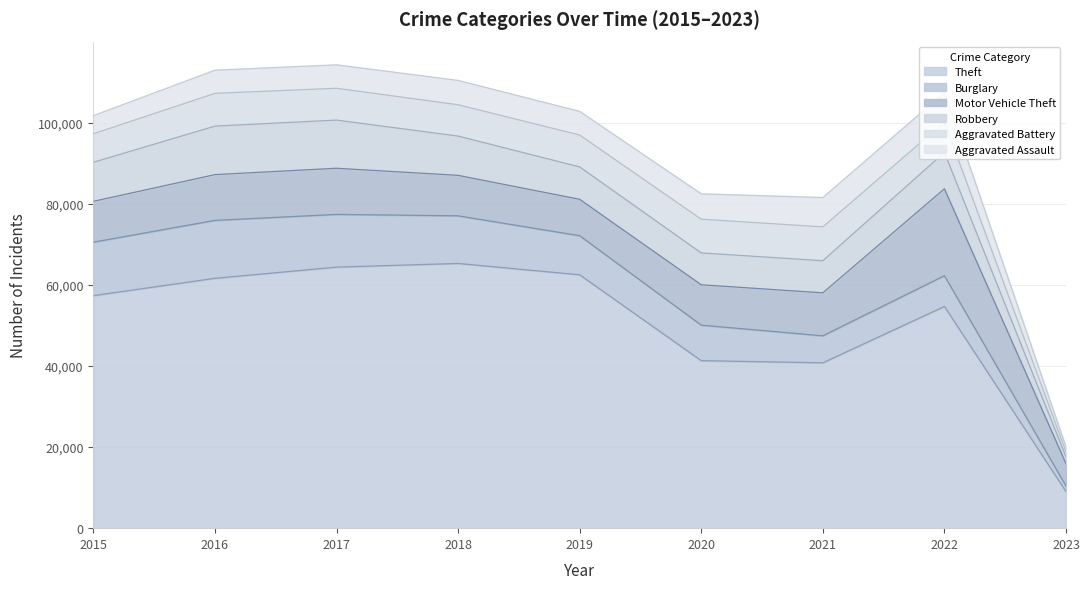

How many data points in Aggravated Battery are less than 7845?

4